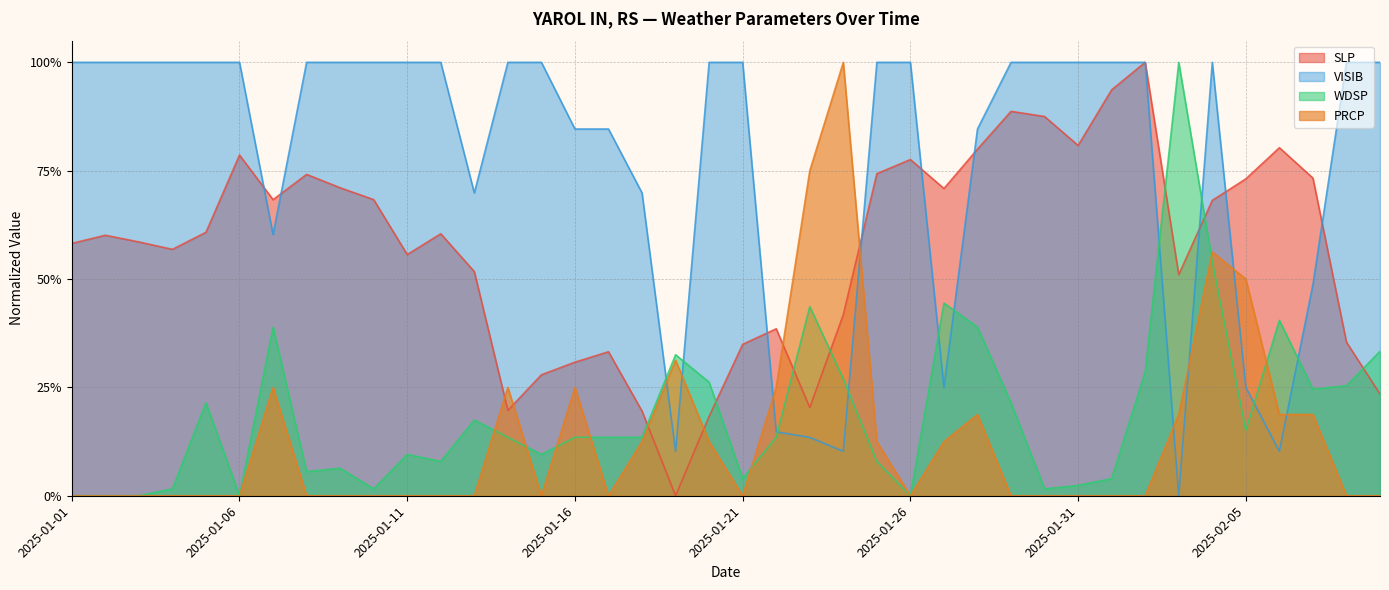

How many series are shown in this chart?

4